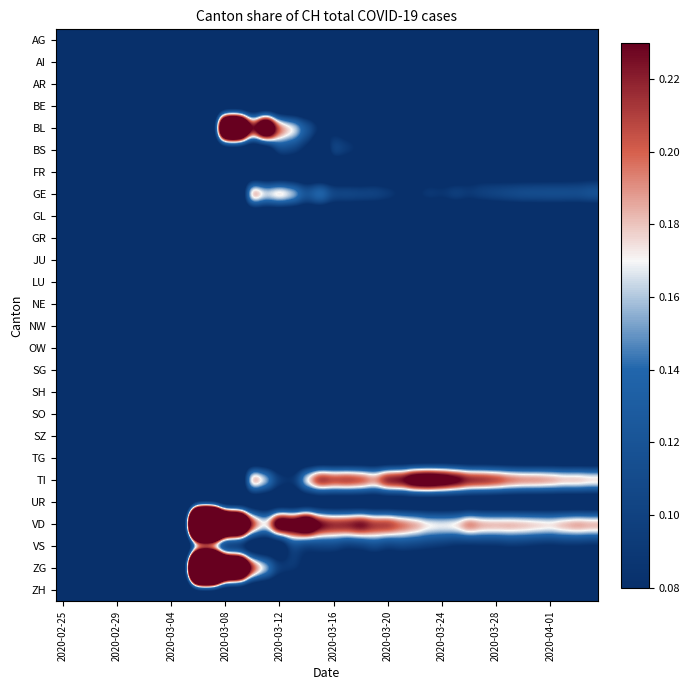

At how many categories does at least one series exceed 0?

30